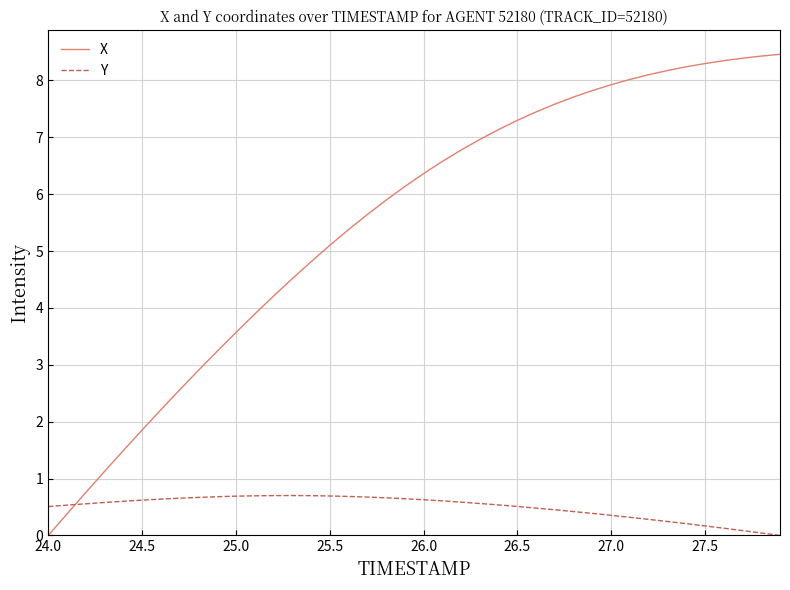

True or false: X and Y intersect in this chart.

True